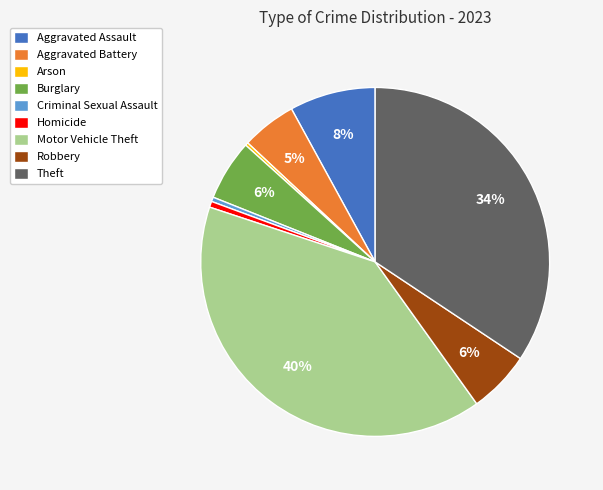

Is there any slice that represents more than half of the pie?

No